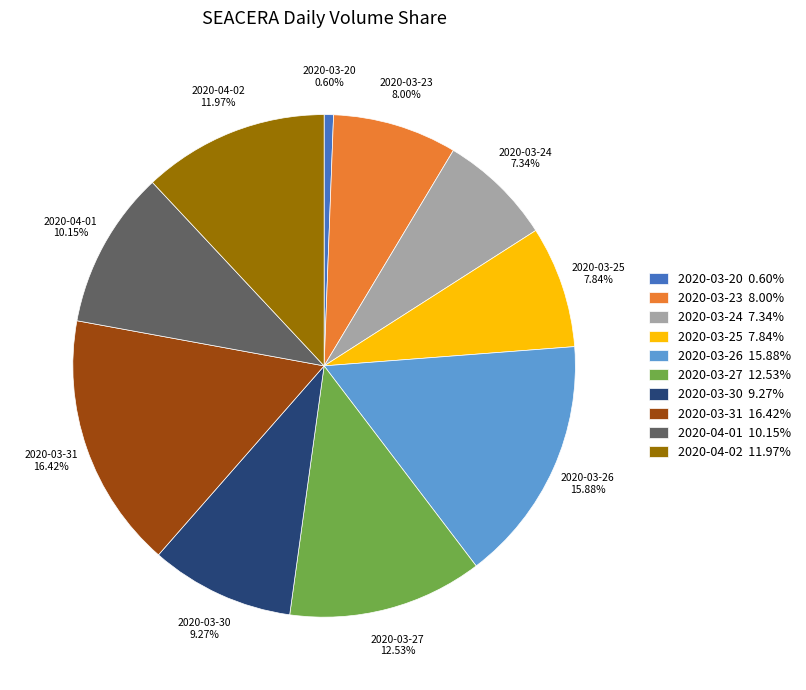

True or false: 2020-04-02 accounts for 1% of the total.

False